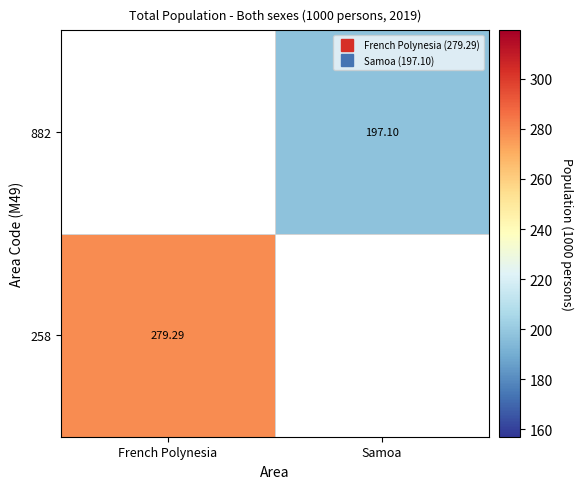

At which category is the sum across all series the highest?

French Polynesia